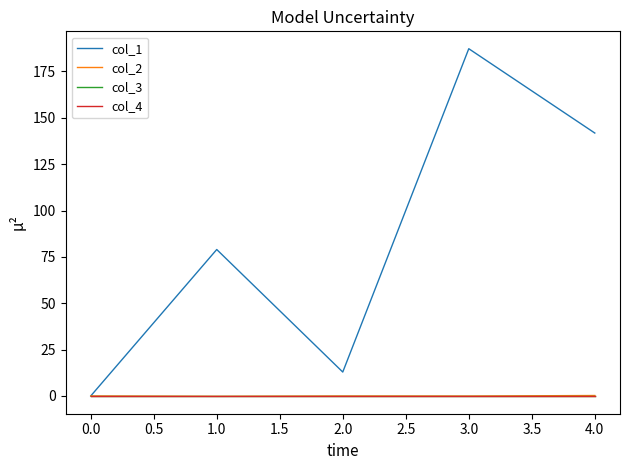

Reading left to right, extract all data points from this chart.

col_1: 0.0	79.0	12.9	187.3	141.8
col_2: 0.0	-0.2	-0.0	-0.0	0.2
col_3: 0.0	0.0	0.0	0.0	0.0
col_4: 0.0	0.0	0.0	0.0	0.0